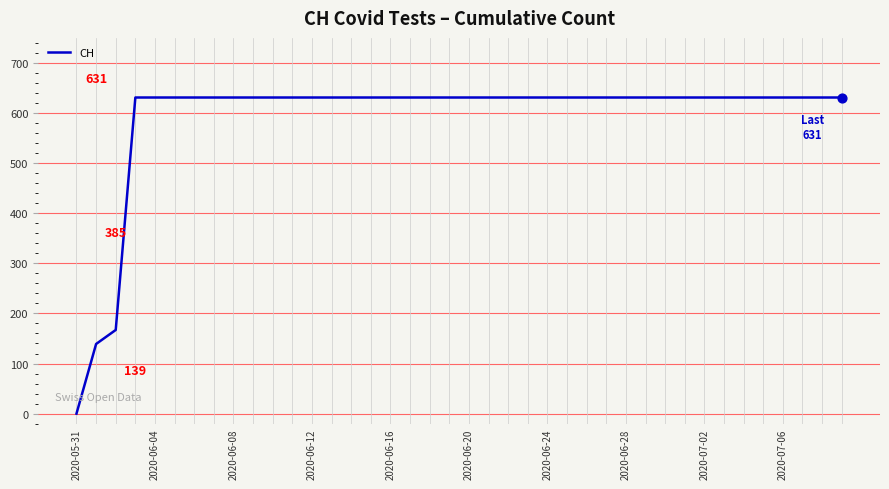

What is the difference between the maximum and minimum values?

631